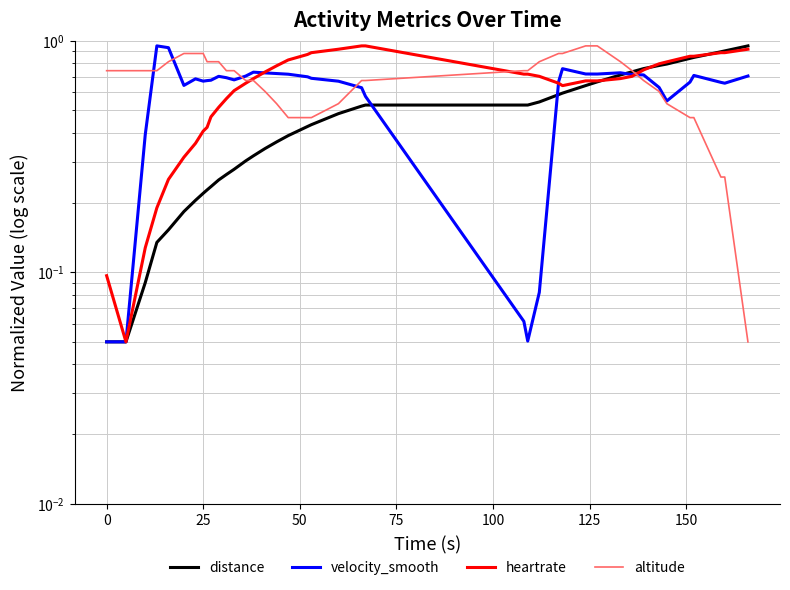

What are all the series names shown in the legend?

distance, velocity_smooth, heartrate, altitude